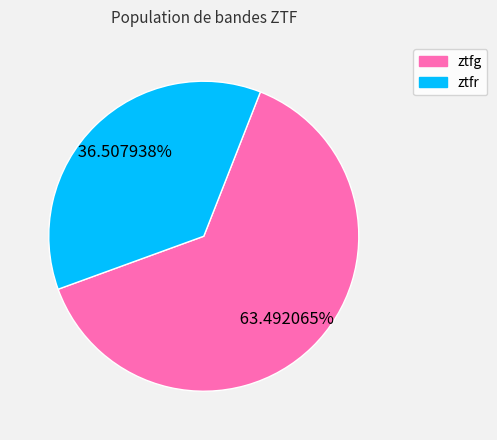

To the nearest percent, what portion does ztfg represent?

63%